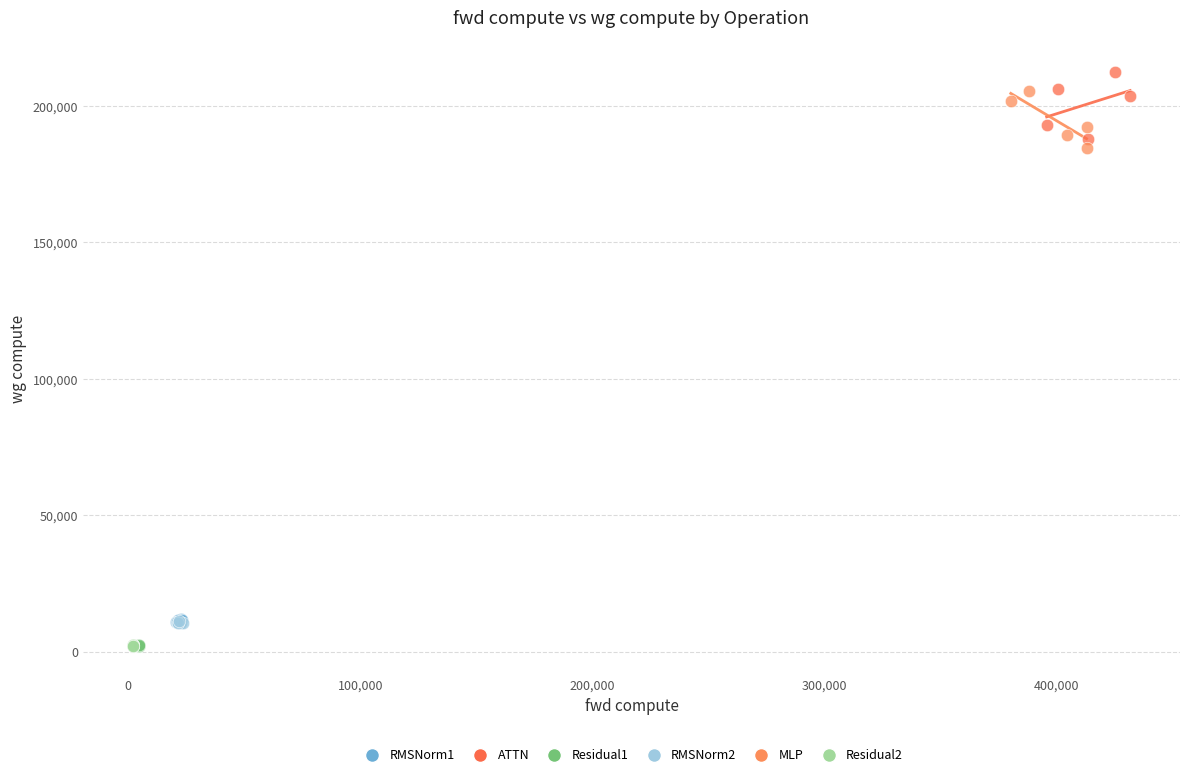

What are all the series names shown in the legend?

RMSNorm1, ATTN, Residual1, RMSNorm2, MLP, Residual2